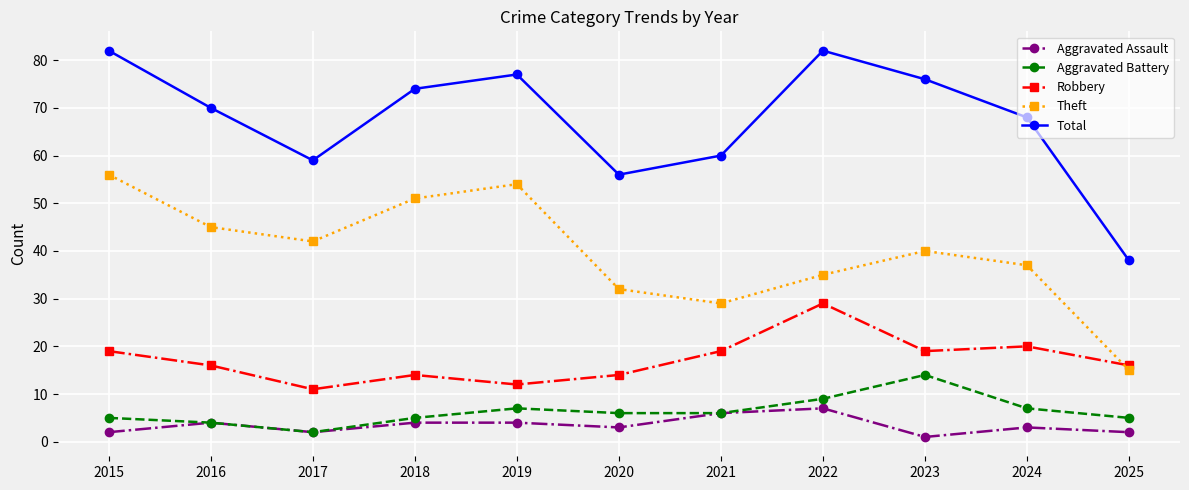

How many data points does each series have?

11